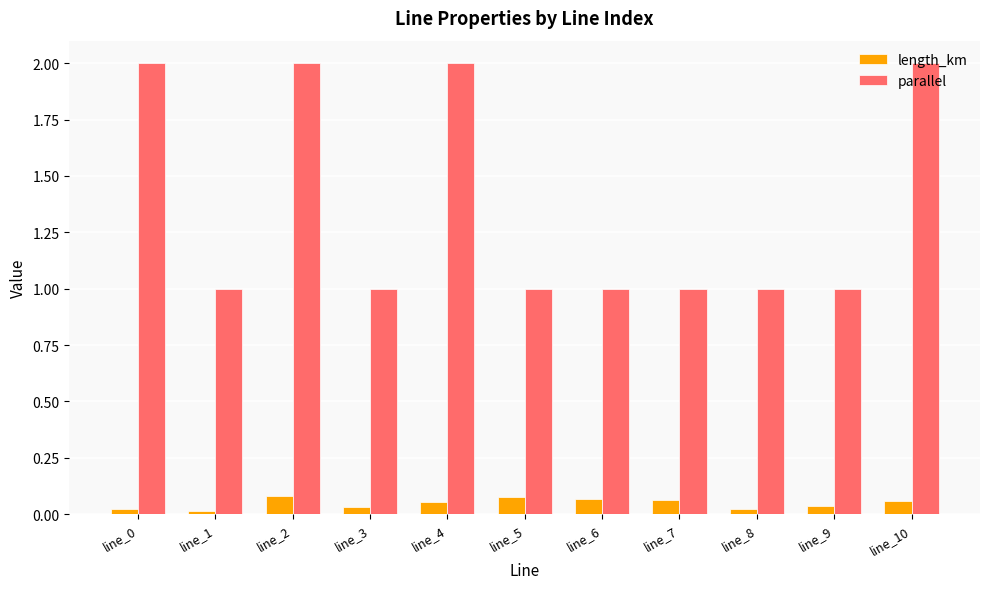

What is the sum of all length_km values?

0.5